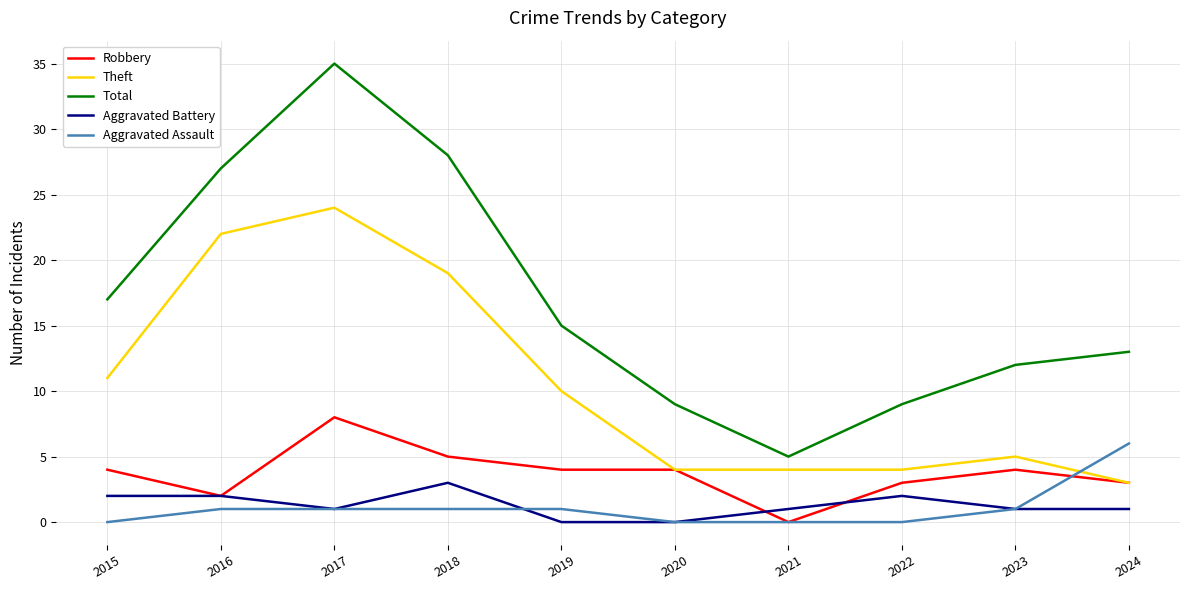

What is the maximum value shown in the chart?

35